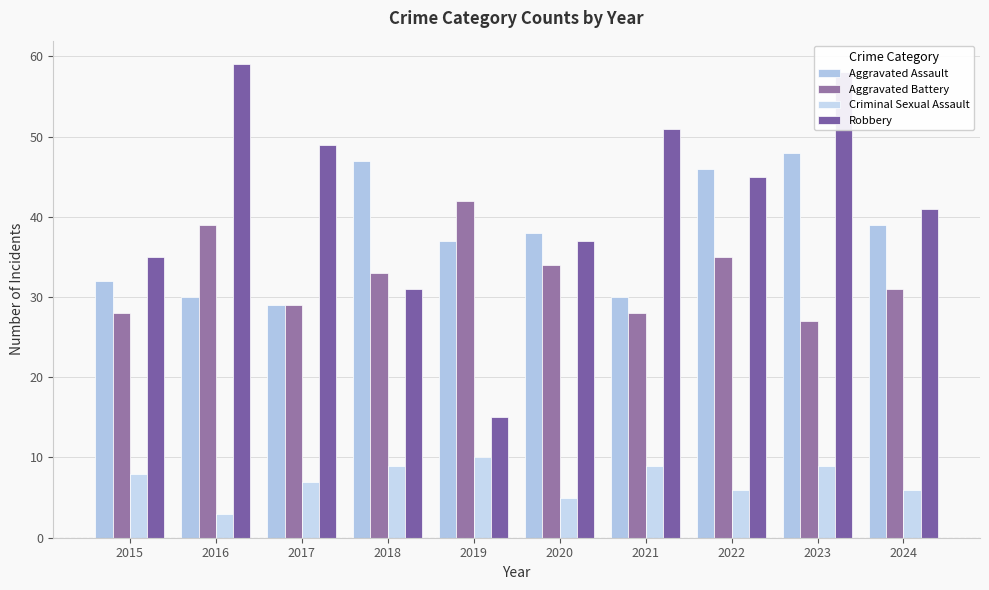

Which series has the widest spread of values?

Robbery